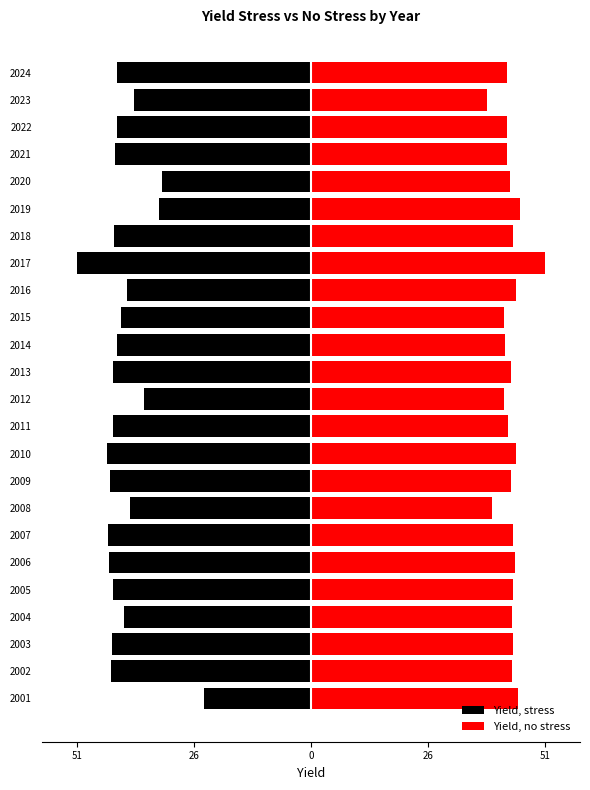

The Yield, stress series shows -43.8 at 2009. True or false?

True